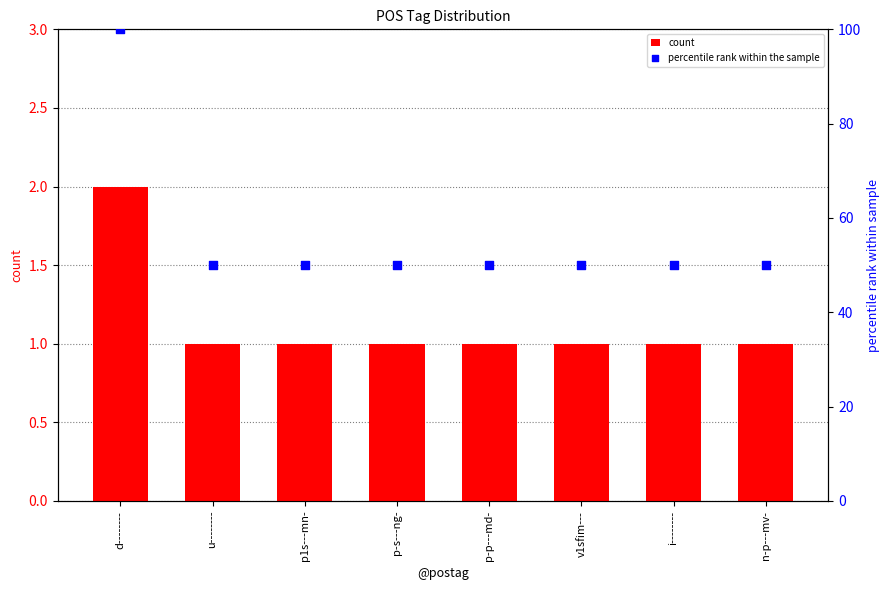

Which series has the largest total across all categories?

percentile rank within the sample